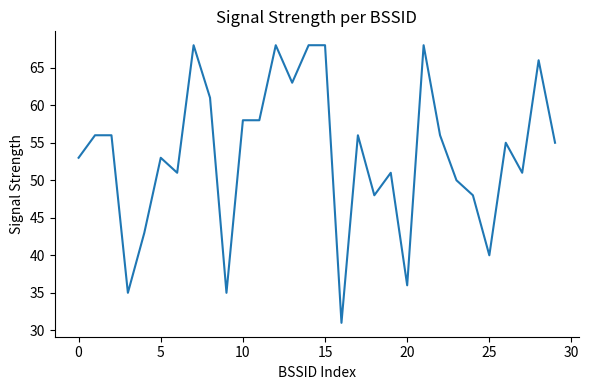

True or false: the data has more than 1 interior local peaks.

True